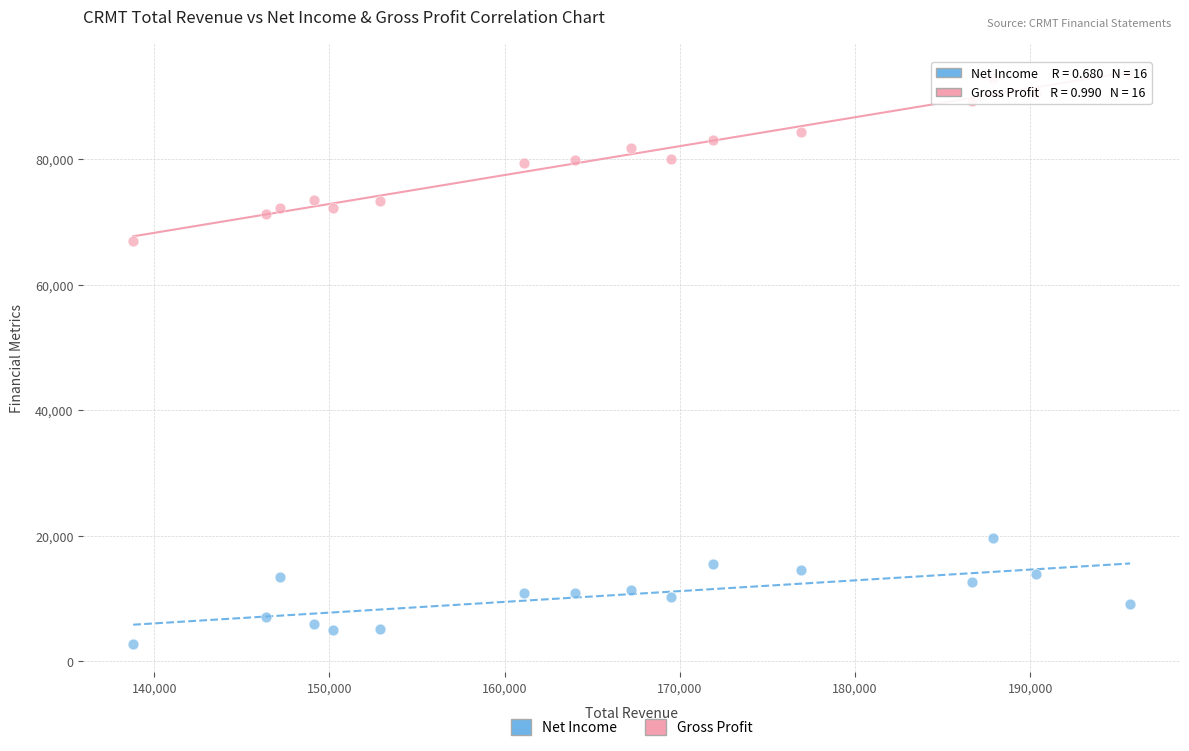

What is the X range (max minus min) for the scatter plot?

56900